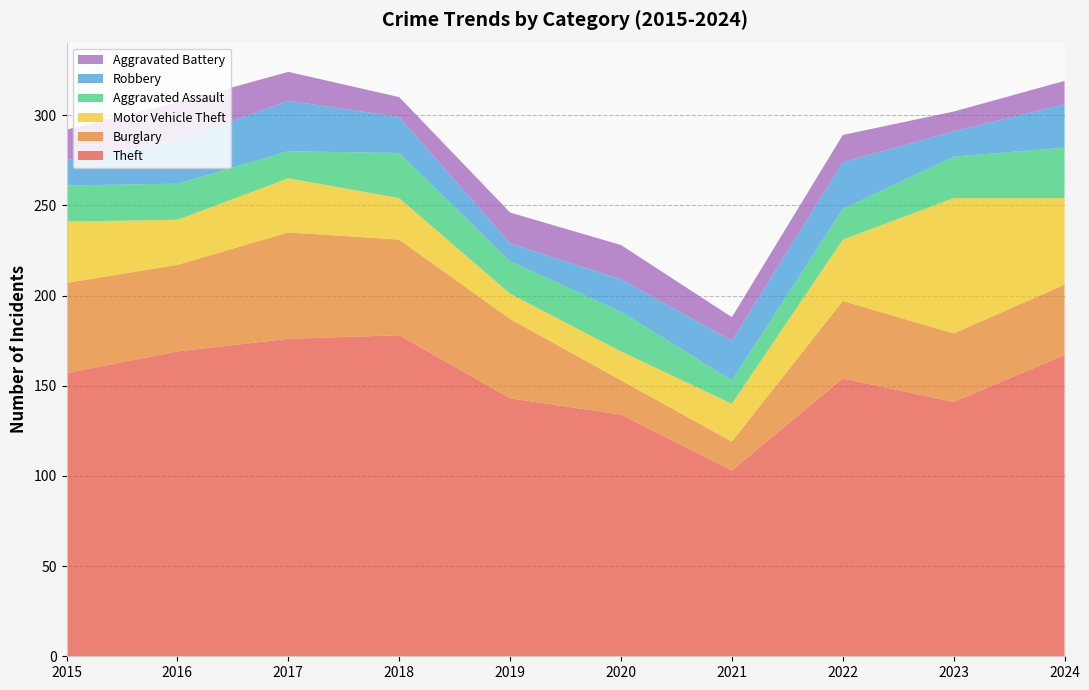

Reading left to right, list all the values displayed in this chart.

Theft: 2015=157	2016=169	2017=176	2018=178	2019=143	2020=134	2021=103	2022=154	2023=141	2024=167
Burglary: 2015=50	2016=48	2017=59	2018=53	2019=44	2020=19	2021=16	2022=43	2023=38	2024=39
Motor Vehicle Theft: 2015=34	2016=25	2017=30	2018=23	2019=14	2020=16	2021=21	2022=34	2023=75	2024=48
Aggravated Assault: 2015=20	2016=20	2017=15	2018=25	2019=18	2020=22	2021=13	2022=17	2023=23	2024=28
Robbery: 2015=14	2016=24	2017=28	2018=20	2019=10	2020=18	2021=22	2022=26	2023=14	2024=24
Aggravated Battery: 2015=17	2016=21	2017=16	2018=11	2019=17	2020=19	2021=13	2022=15	2023=11	2024=13